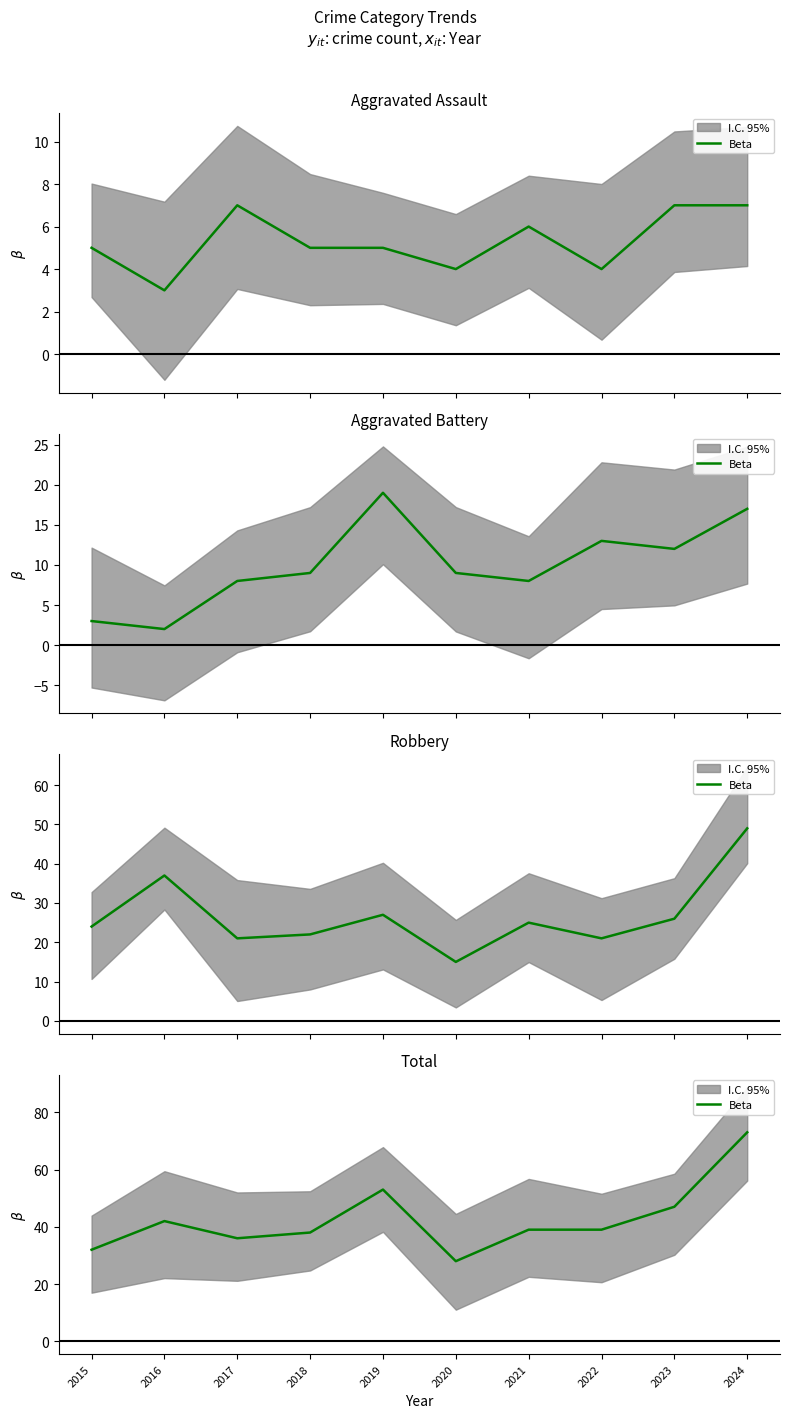

Approximately how many times larger is the value at 2023 compared to 2016?

1.1